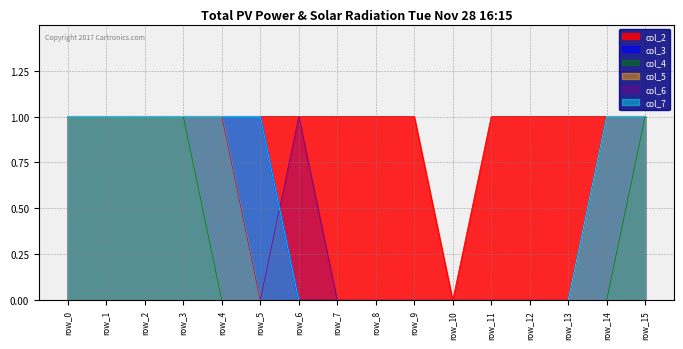

How many values in col_7 are above zero?

8